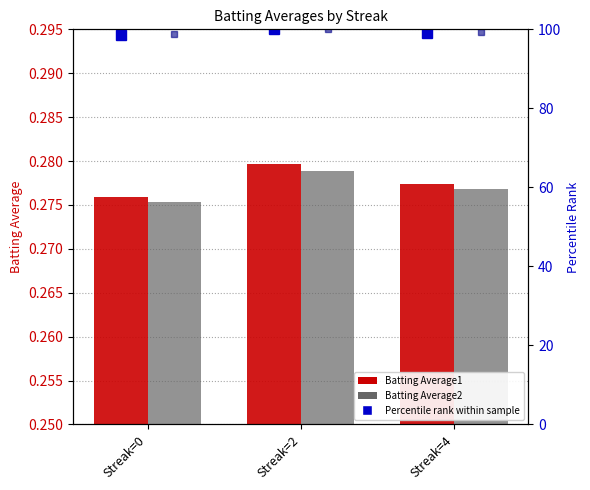

What is the value of the Pct Rank BA1 bar at the 3rd from the left?

99.2